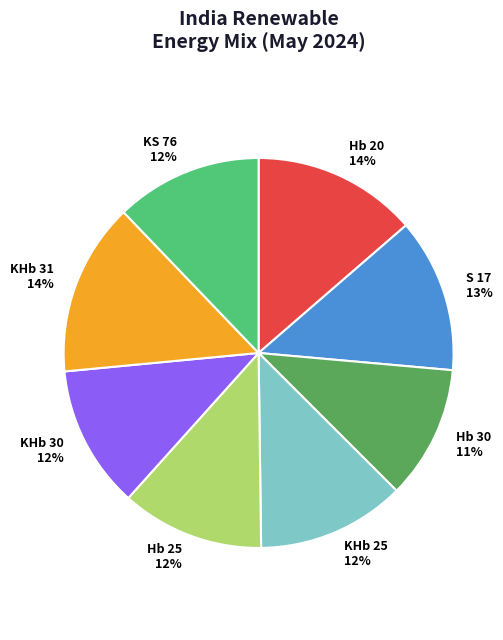

How many slices are in this pie chart?

8